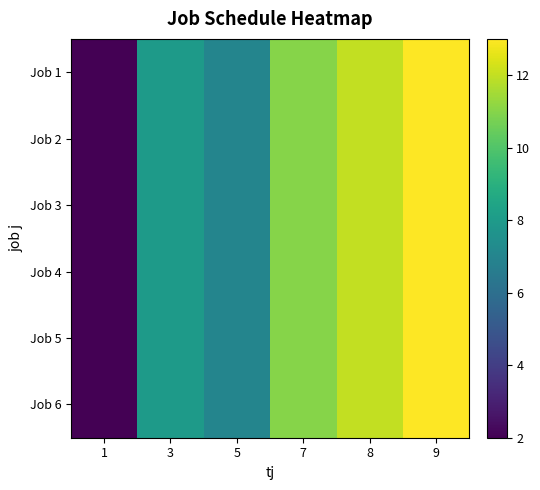

List the series in order of their peak value, highest first.

Job 1, Job 2, Job 3, Job 4, Job 5, Job 6